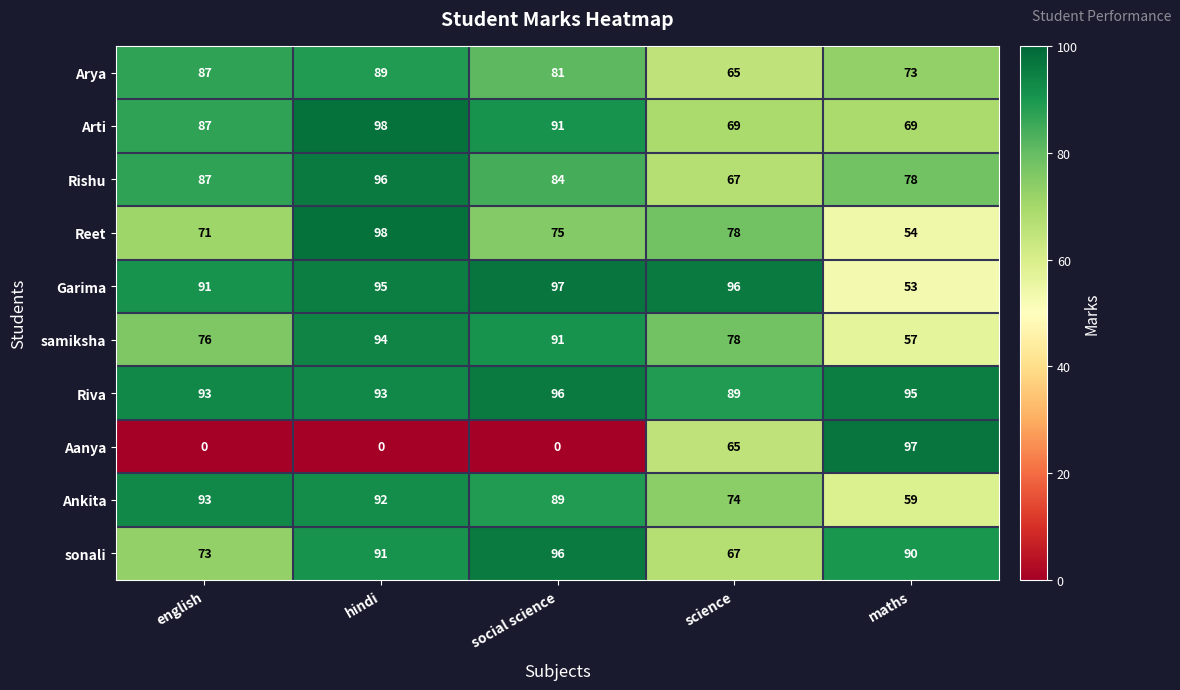

At how many categories does at least one series exceed 87?

5